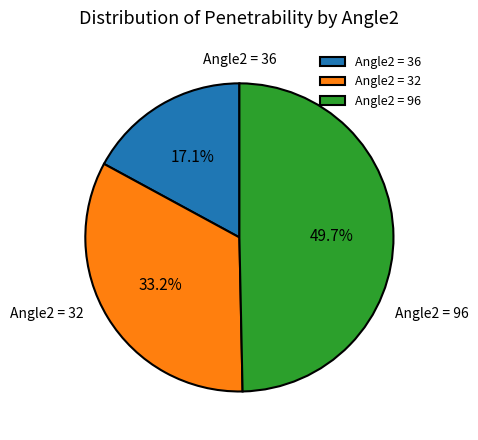

Rank the categories by value from highest to lowest.

Angle2 = 96, Angle2 = 32, Angle2 = 36